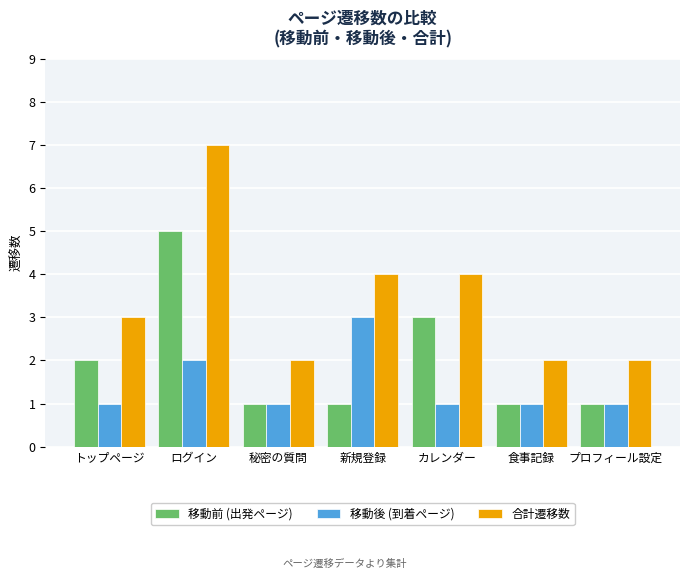

At which category is the sum across all series the highest?

ログイン